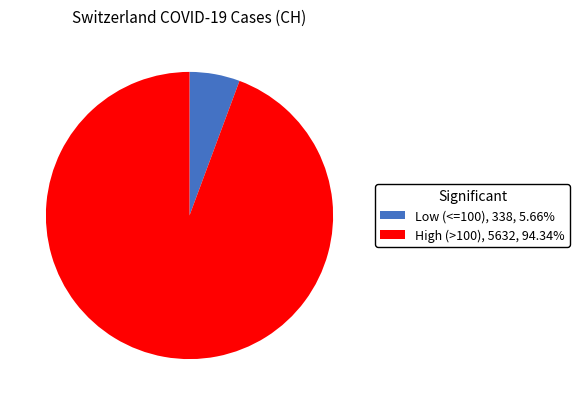

Approximately how many times larger is the value at High (>100) compared to Low (<=100)?

16.7